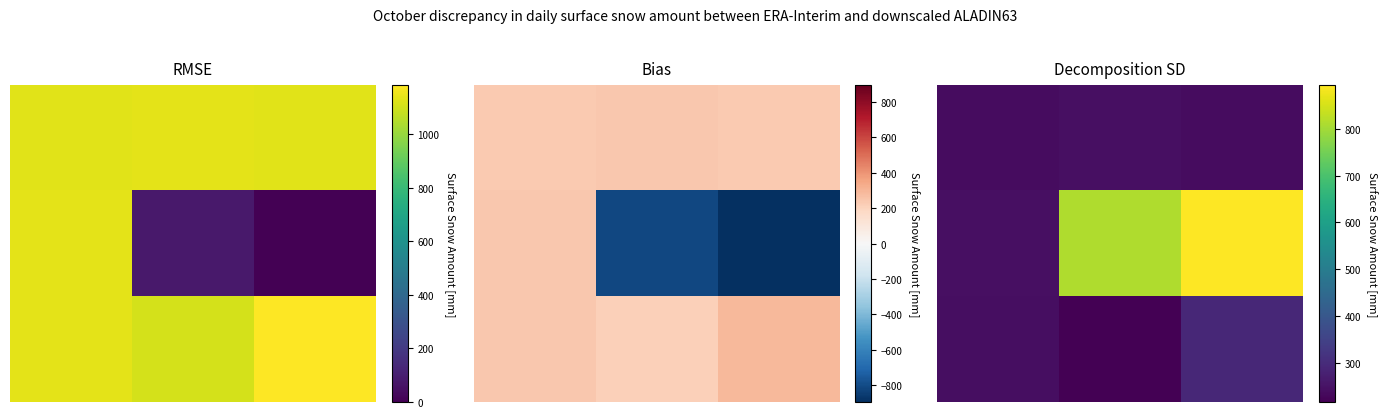

At which category does the chart reach its minimum across all series?

1